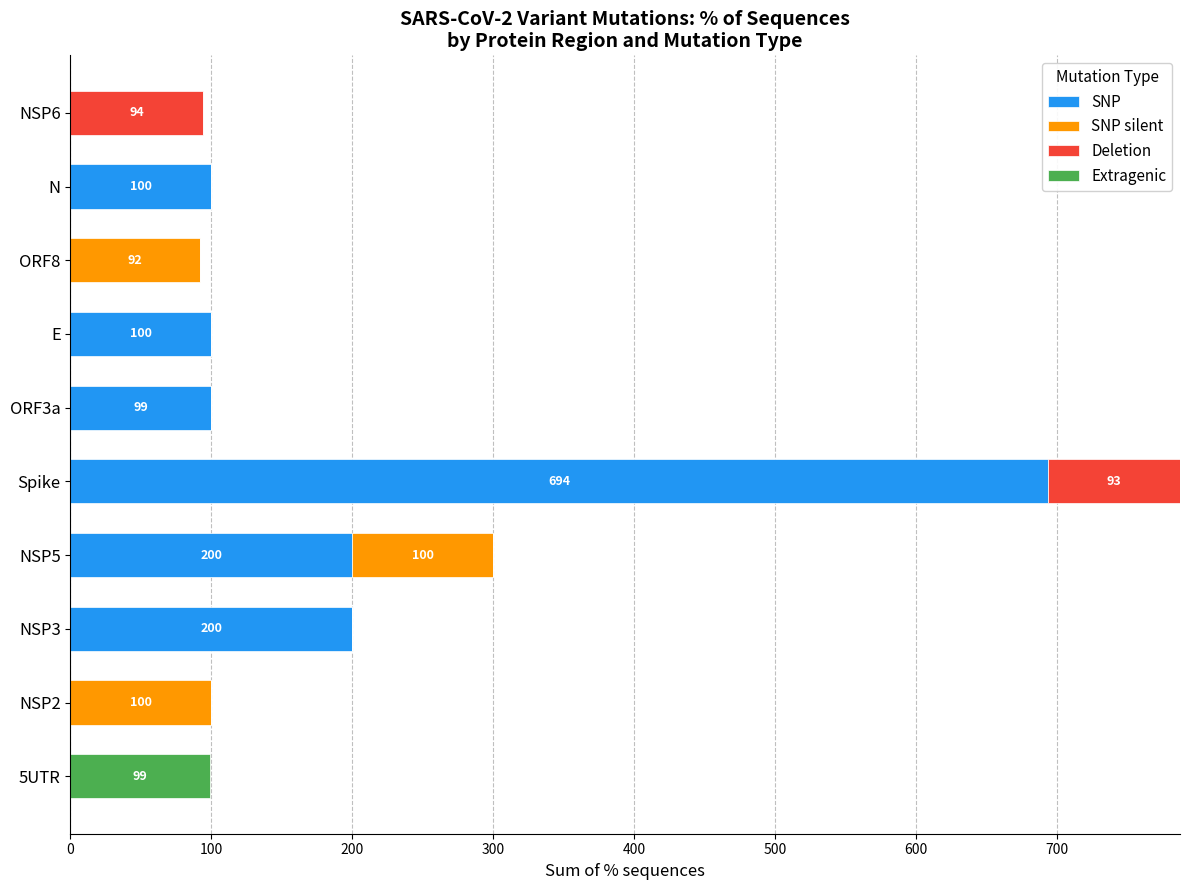

How many distinct data groups are displayed?

4